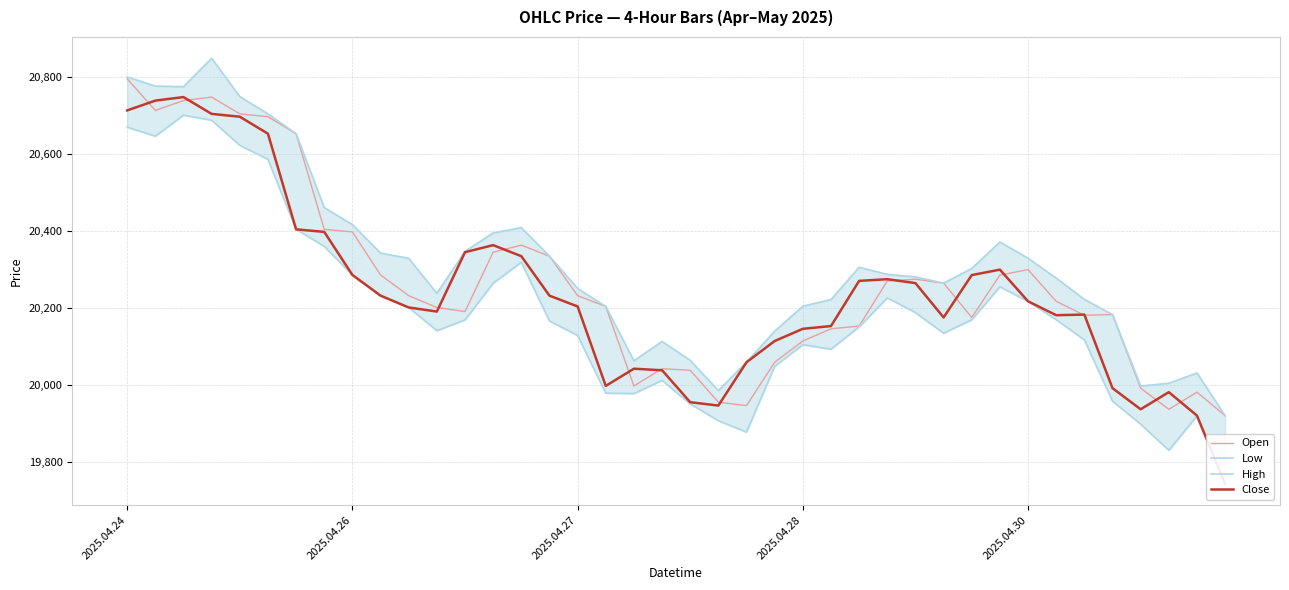

Which series has the largest total across all categories?

High